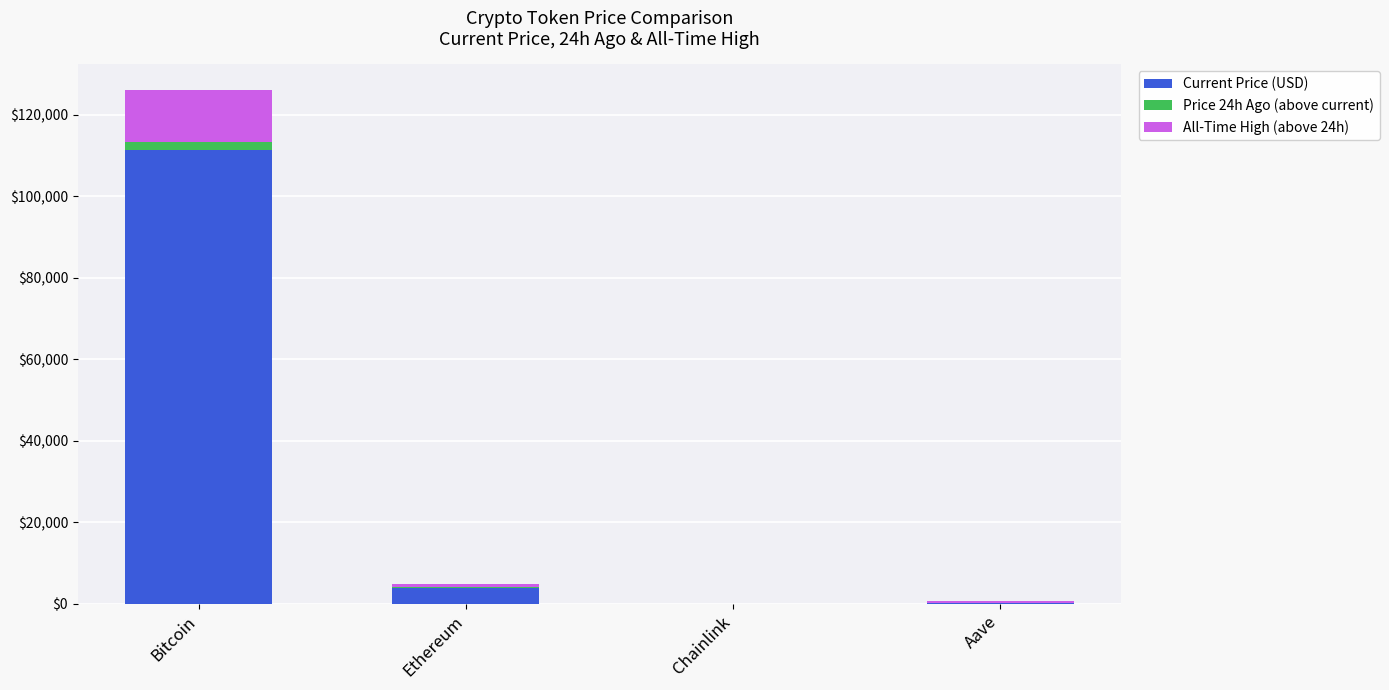

At which category is the sum across all series the highest?

Bitcoin